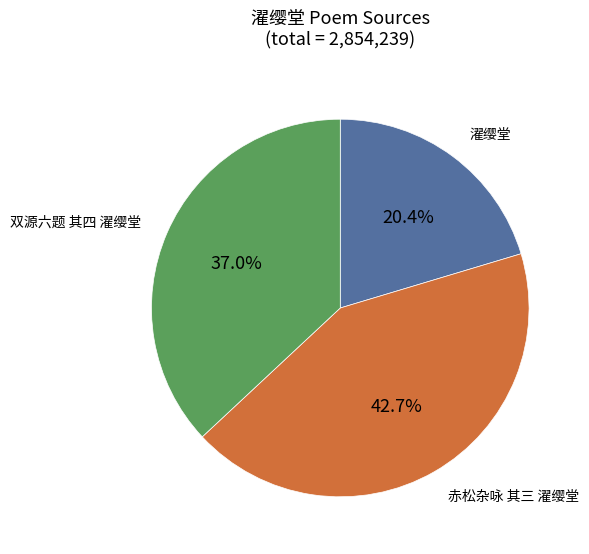

Is there any slice that represents more than half of the pie?

No